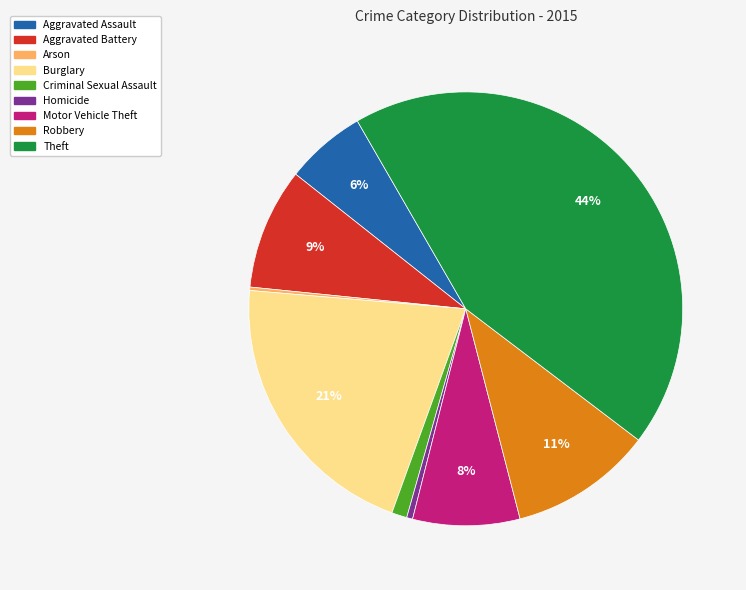

Combined, do Aggravated Assault and Burglary account for over 50%?

No